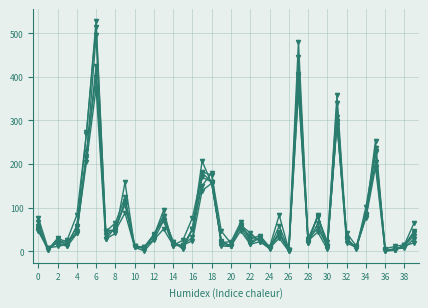

True or false: 2016 has a value of 22 at 2.

True